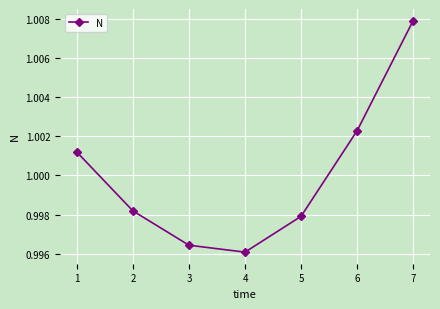

Which label corresponds to the largest value in the chart?

7